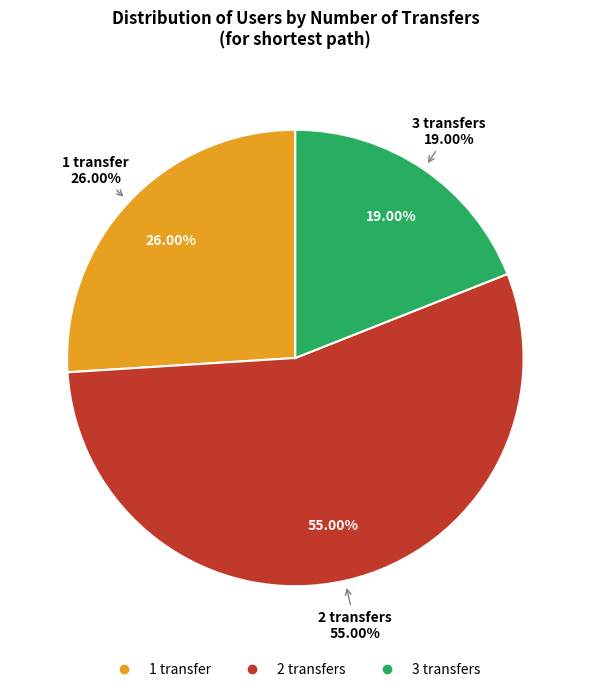

Which category has the smallest portion of the pie?

3 transfers